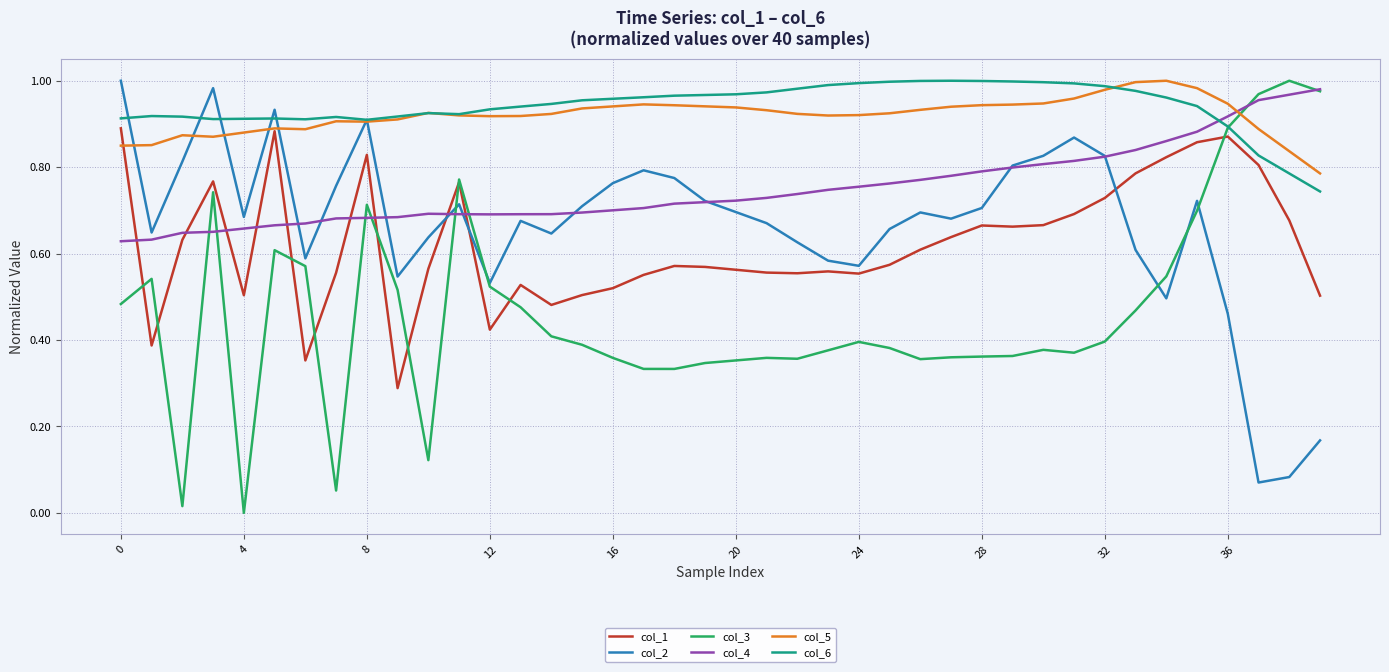

What is the greatest value displayed?

1.0